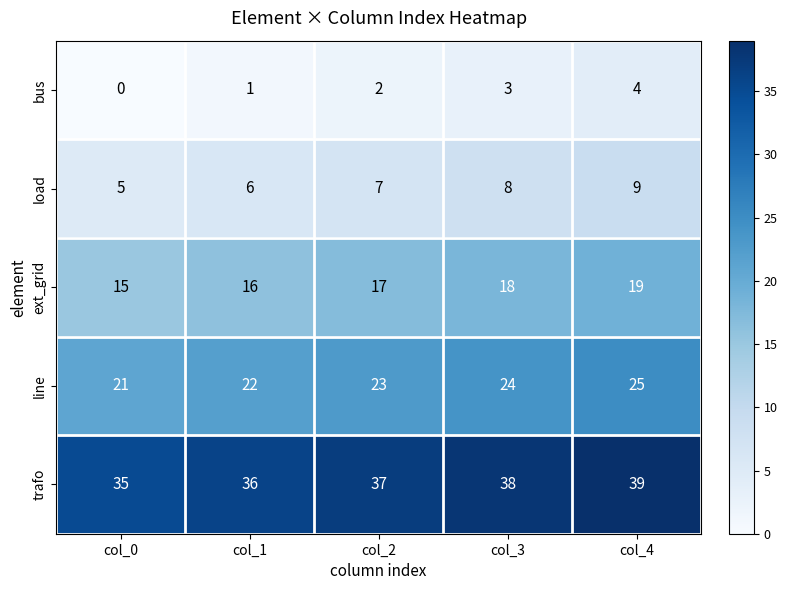

At col_1, list the series in order from largest to smallest.

trafo, line, ext_grid, load, bus